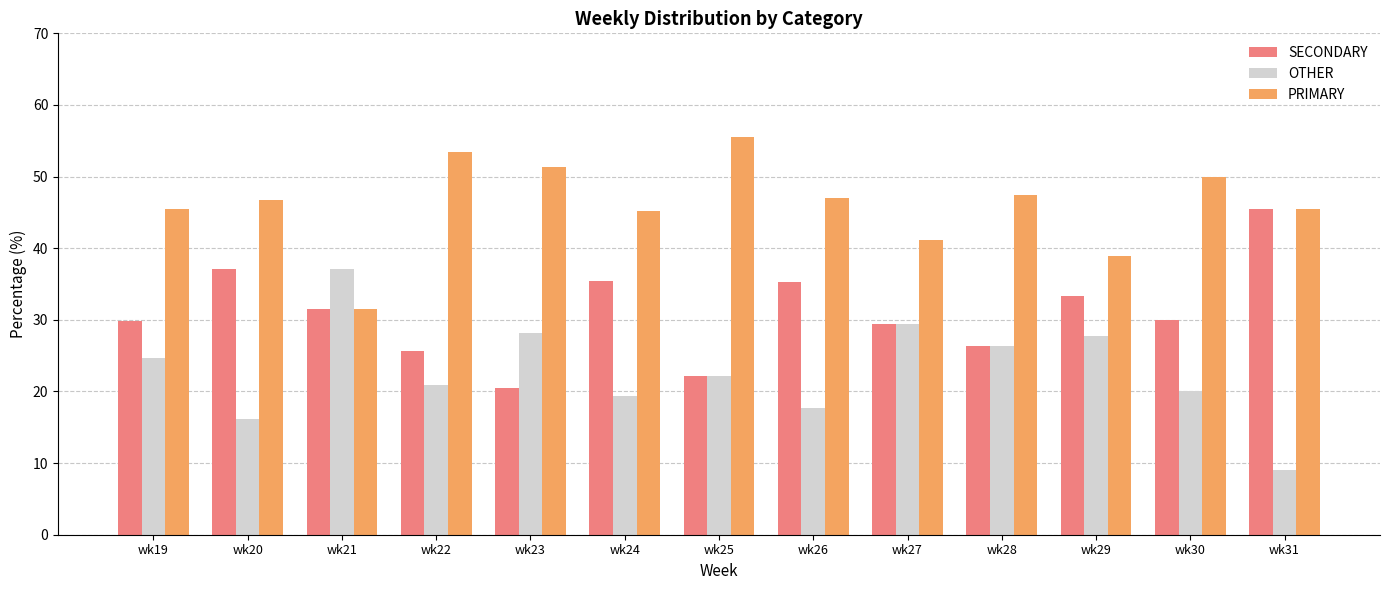

How many groups of bars are there?

13